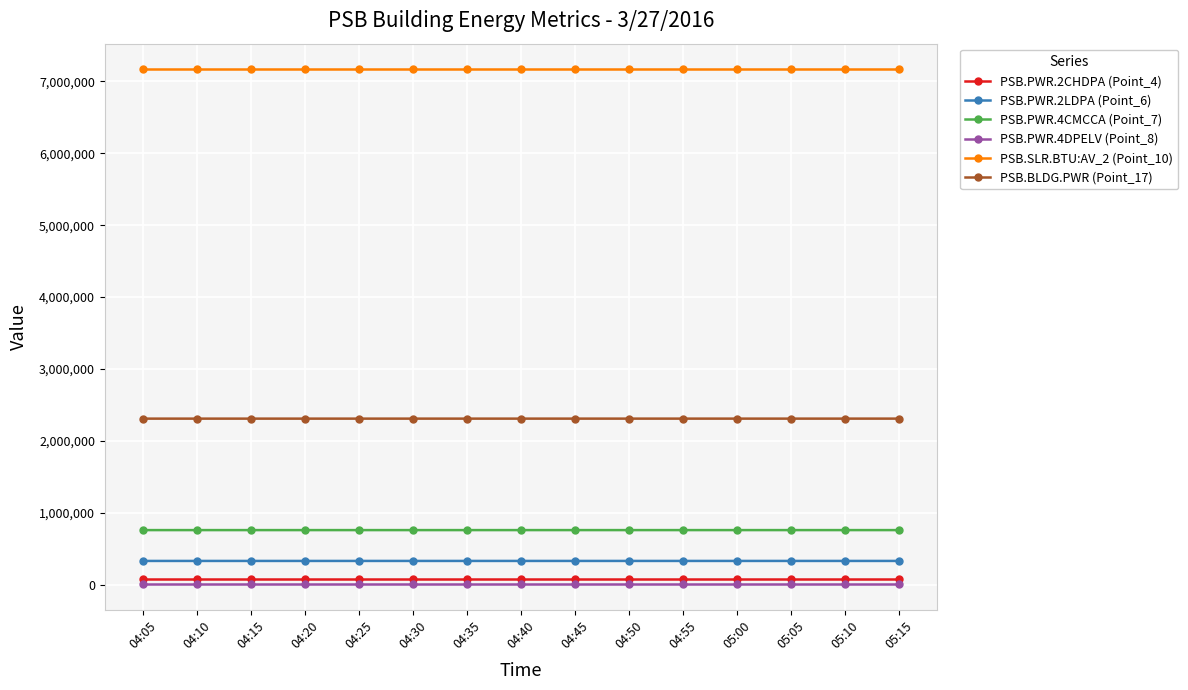

True or false: PSB.PWR.2LDPA (Point_6) and PSB.PWR.2CHDPA (Point_4) intersect in this chart.

False